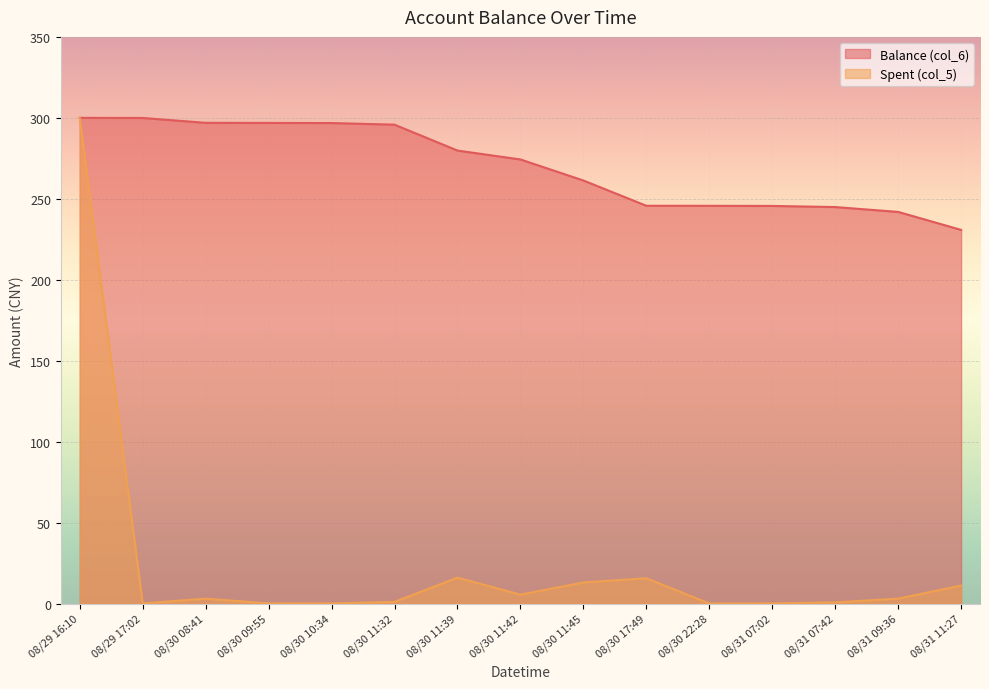

True or false: Balance (col_6) and Spent (col_5) cross at least once.

False